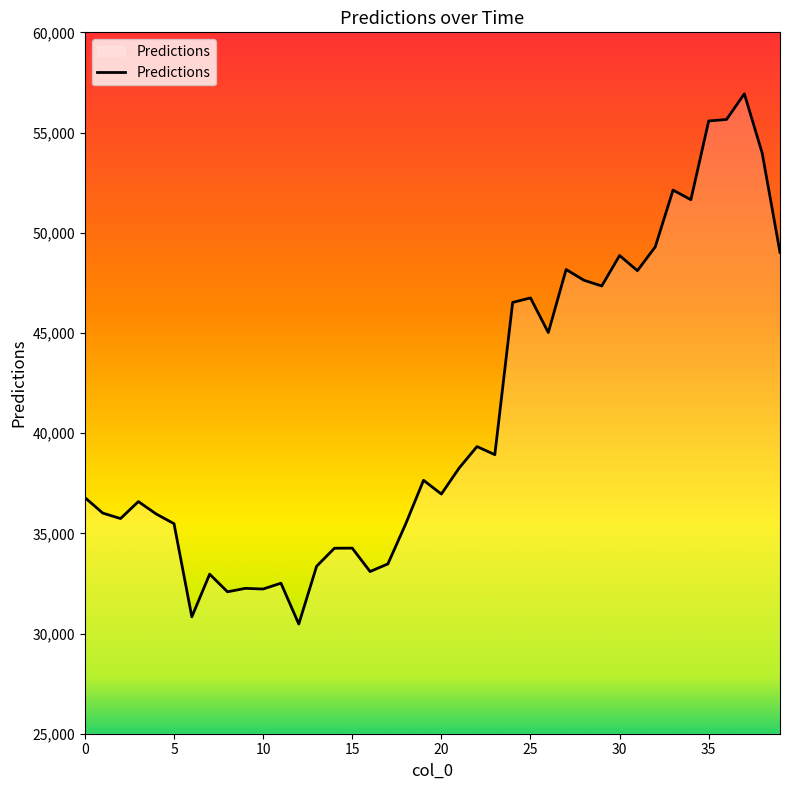

Count the number of categories in the chart.

40